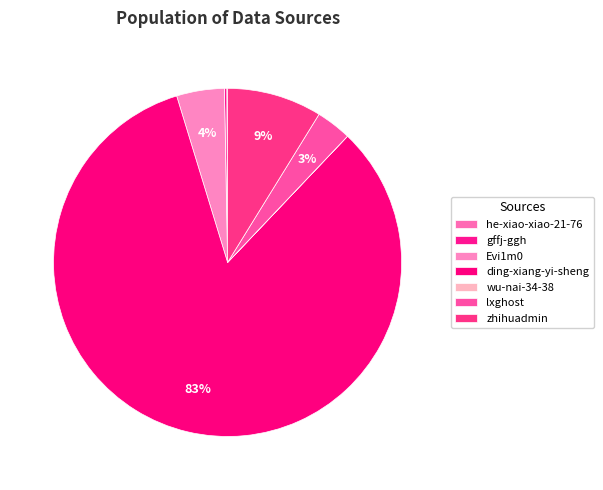

How many slices are in this pie chart?

7